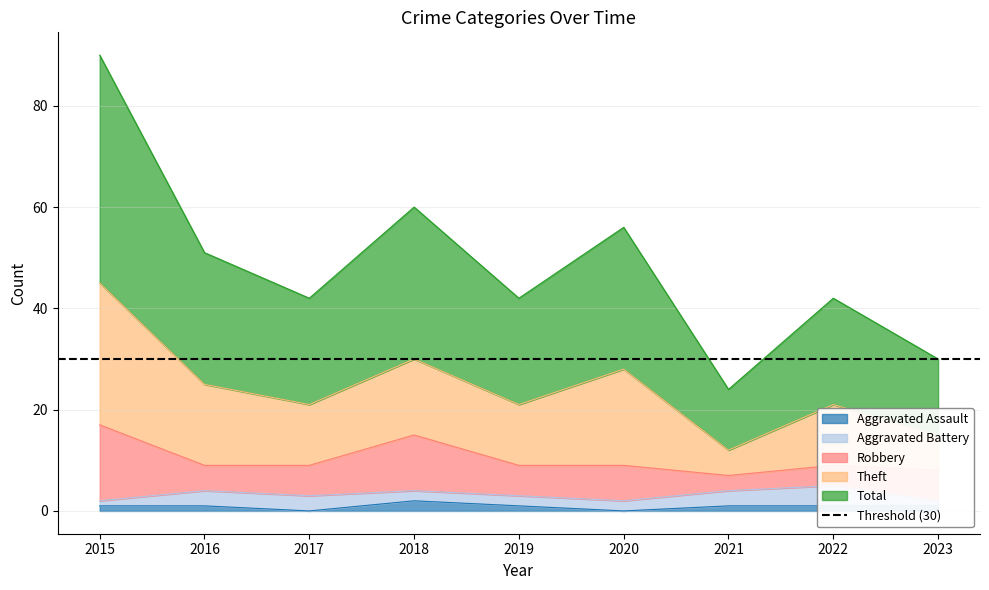

Reading left to right, list all the values displayed in this chart.

Aggravated Assault: 2015=1	2016=1	2017=0	2018=2	2019=1	2020=0	2021=1	2022=1	2023=1
Aggravated Battery: 2015=1	2016=3	2017=3	2018=2	2019=2	2020=2	2021=3	2022=4	2023=1
Robbery: 2015=15	2016=5	2017=6	2018=11	2019=6	2020=7	2021=3	2022=4	2023=6
Theft: 2015=28	2016=16	2017=12	2018=15	2019=12	2020=19	2021=5	2022=12	2023=7
Total: 2015=45	2016=26	2017=21	2018=30	2019=21	2020=28	2021=12	2022=21	2023=15